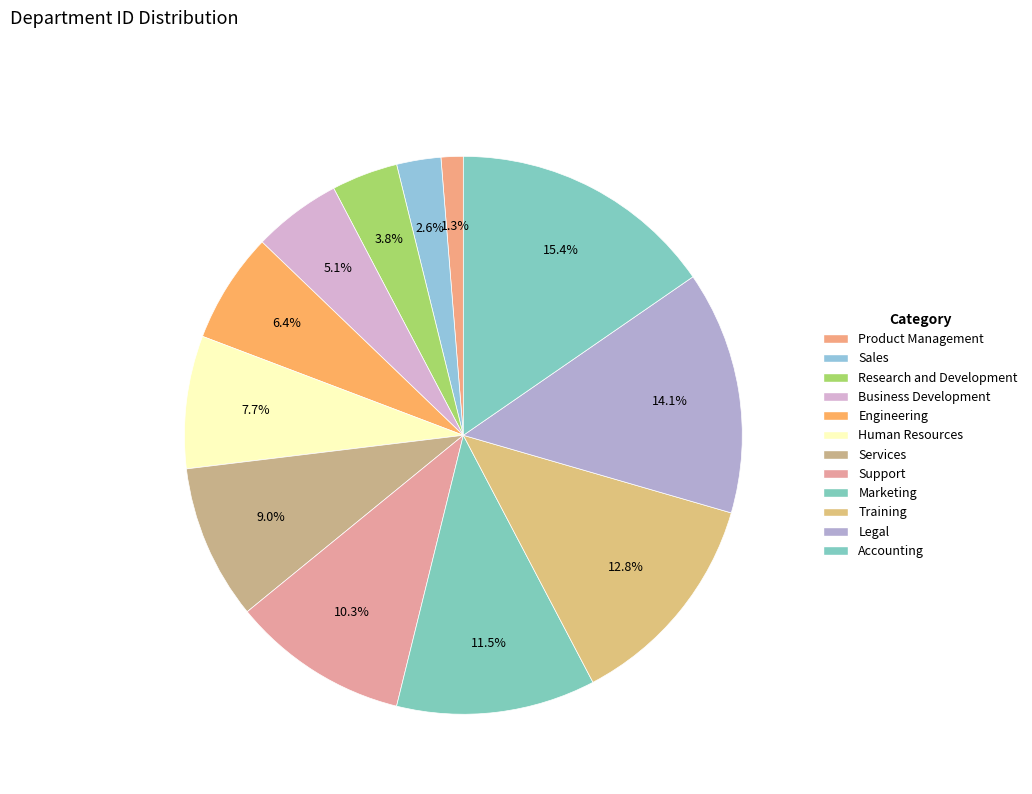

Rank the categories by value from lowest to highest.

Product Management, Sales, Research and Development, Business Development, Engineering, Human Resources, Services, Support, Marketing, Training, Legal, Accounting